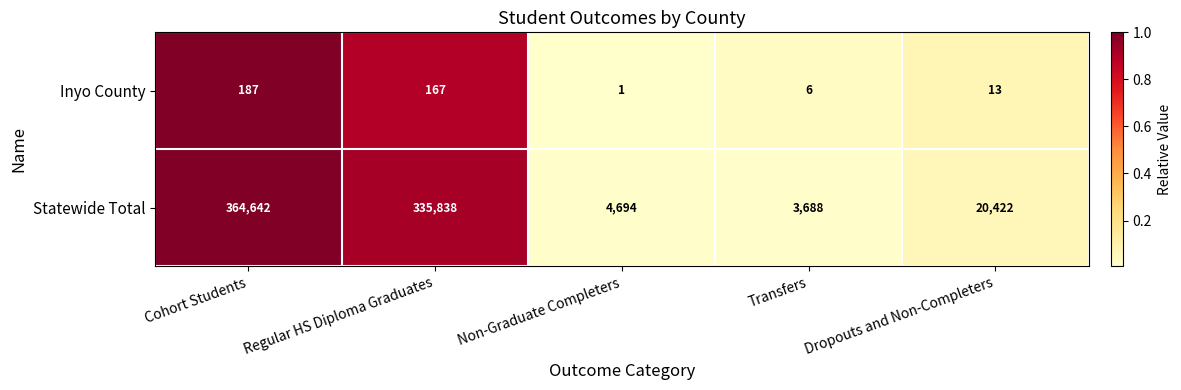

Between Regular HS Diploma Graduates and Non-Graduate Completers, which series saw the biggest shift?

Statewide Total